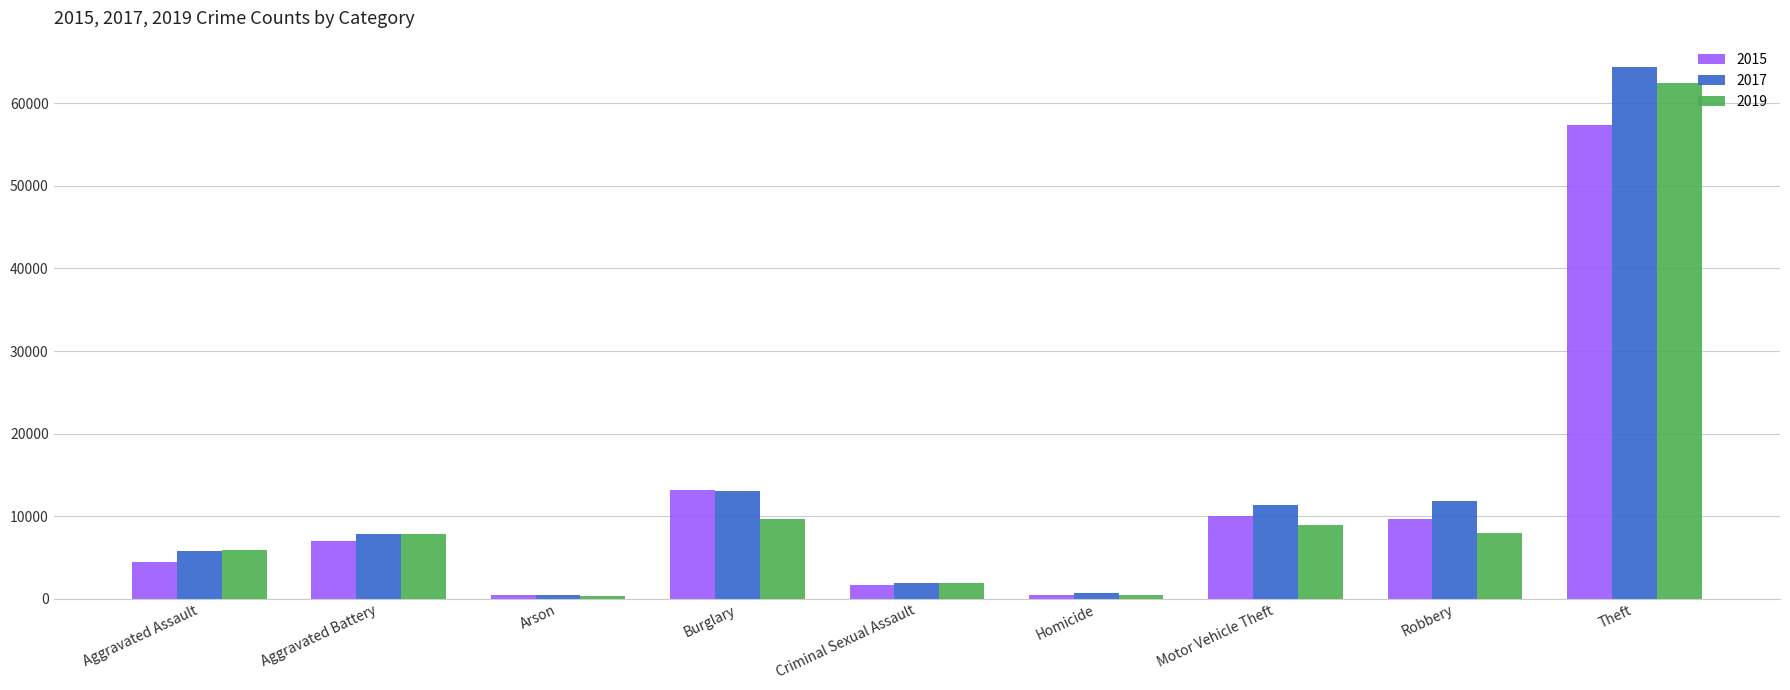

At which category does the chart reach its peak across all series?

Theft